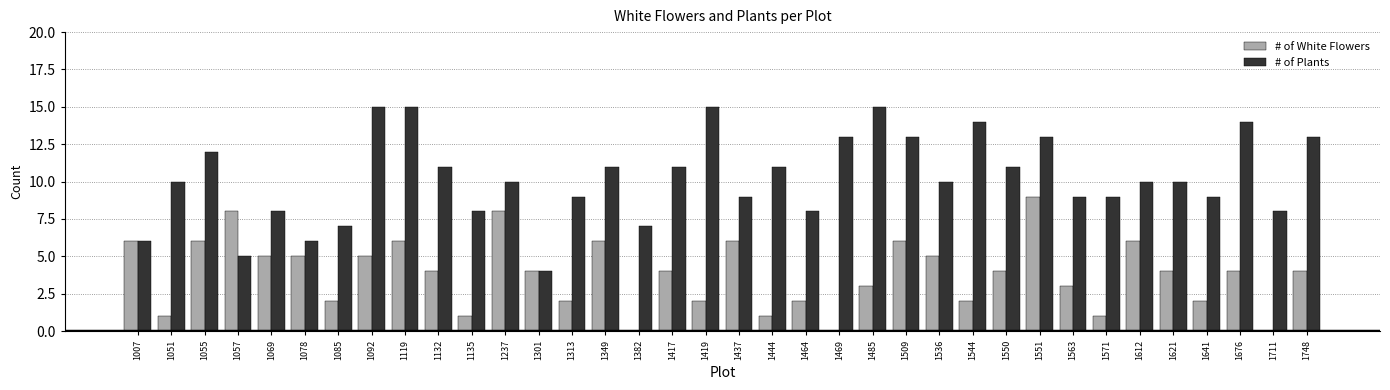

How many categories are shown in the chart?

36